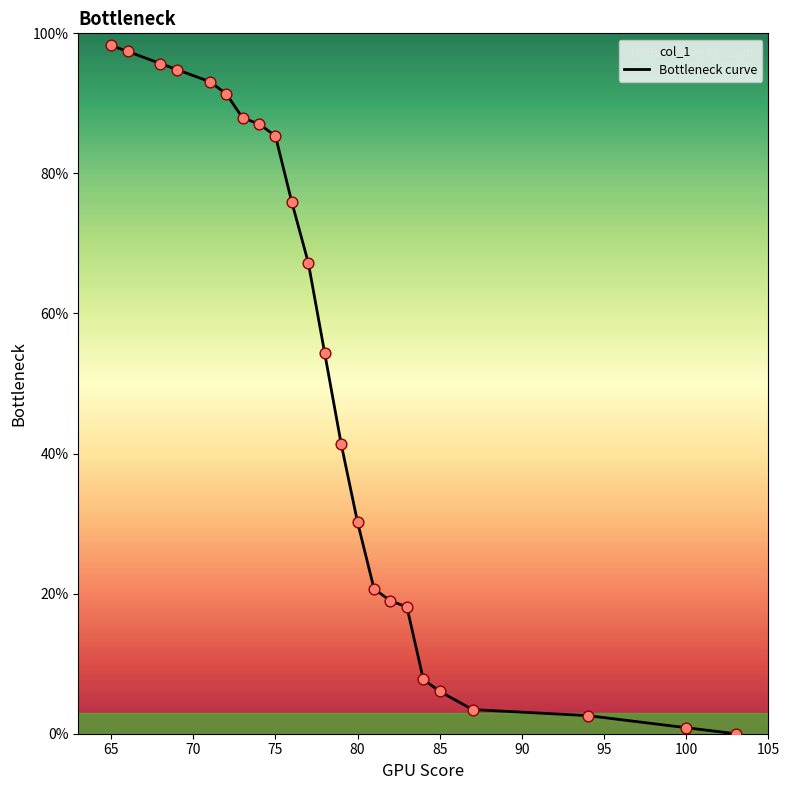

What is the maximum value shown in the chart?

98.3